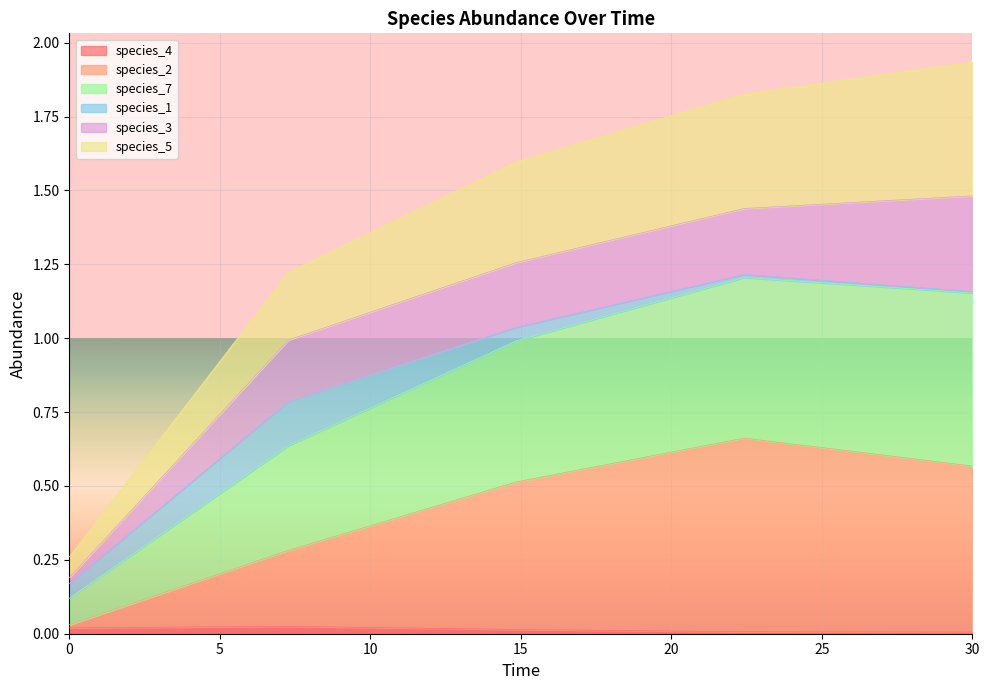

Rank the categories by species_2 value from highest to lowest.

22.424242424242426, 30.0, 14.84848484848485, 7.272727272727273, 0.0